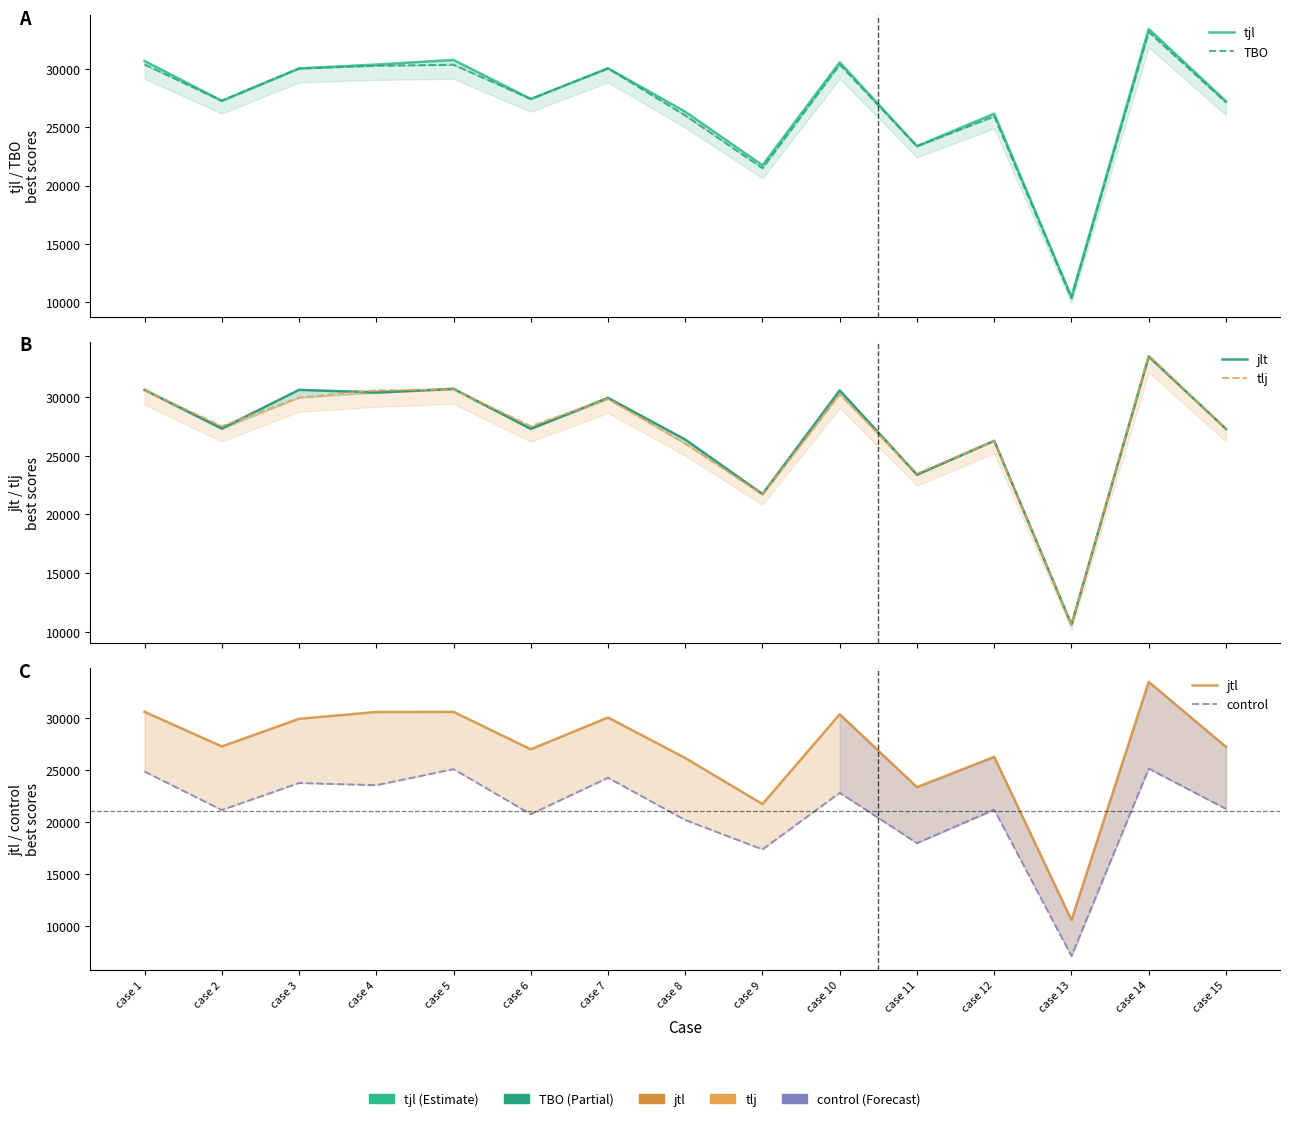

True or false: control and jtl intersect in this chart.

False